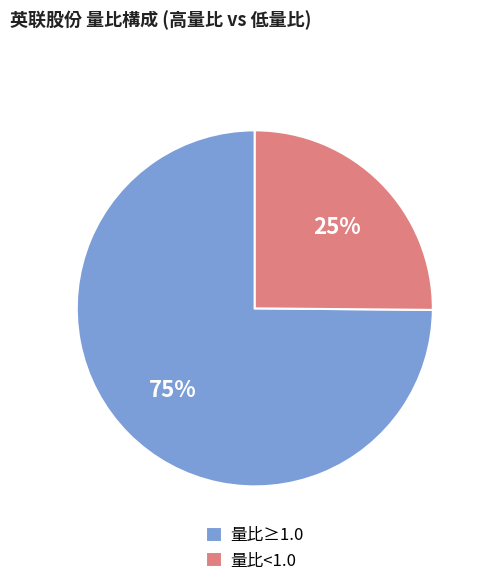

Which category has the smallest portion of the pie?

量比<1.0